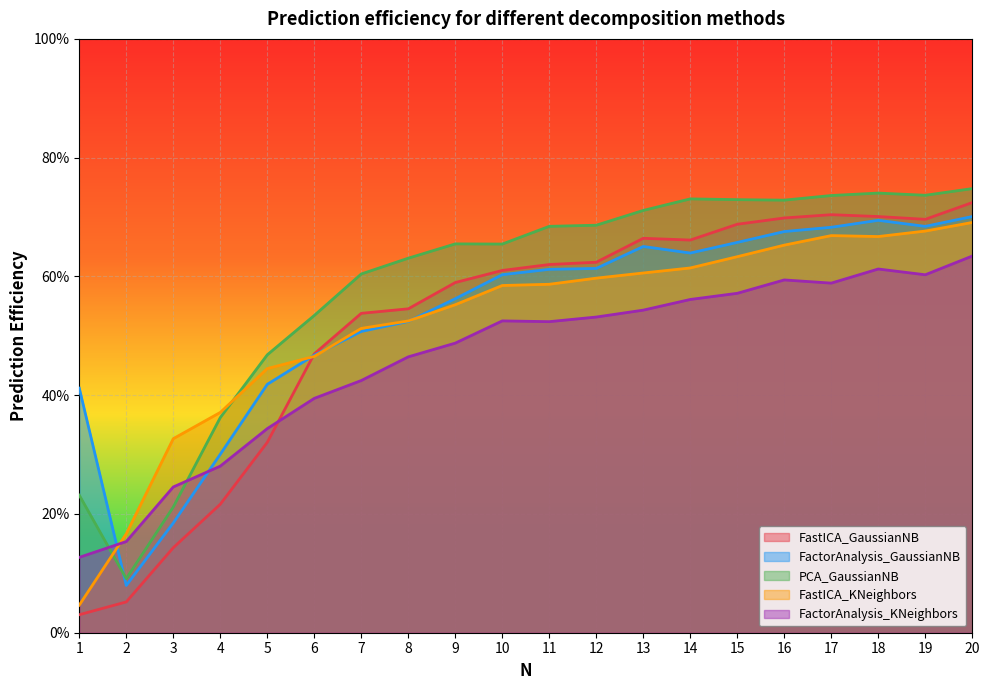

Which series has the largest total across all categories?

PCA_GaussianNB